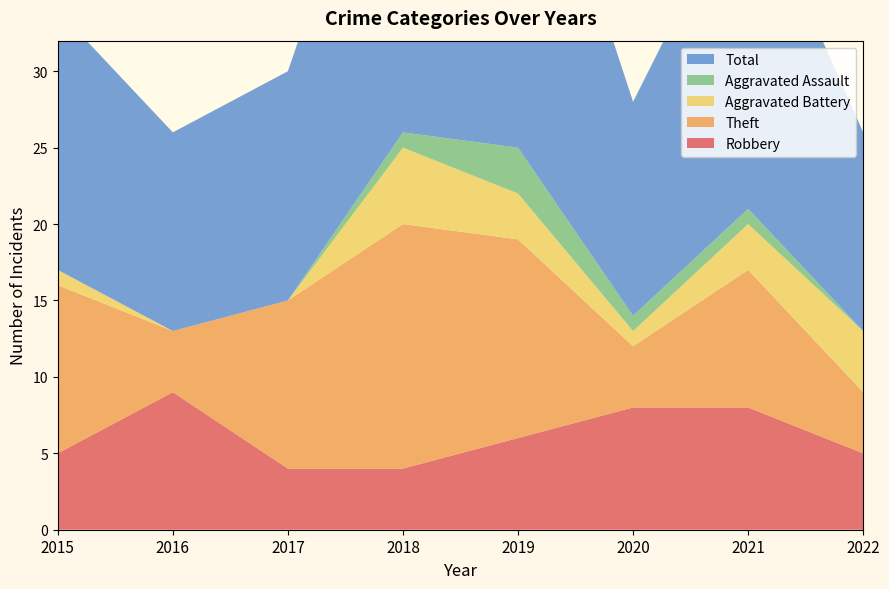

Reading right to left, list all the values displayed in this chart.

Robbery: 2022=5	2021=8	2020=8	2019=6	2018=4	2017=4	2016=9	2015=5
Theft: 2022=4	2021=9	2020=4	2019=13	2018=16	2017=11	2016=4	2015=11
Aggravated Battery: 2022=4	2021=3	2020=1	2019=3	2018=5	2017=0	2016=0	2015=1
Aggravated Assault: 2022=0	2021=1	2020=1	2019=3	2018=1	2017=0	2016=0	2015=0
Total: 2022=13	2021=22	2020=14	2019=26	2018=26	2017=15	2016=13	2015=17